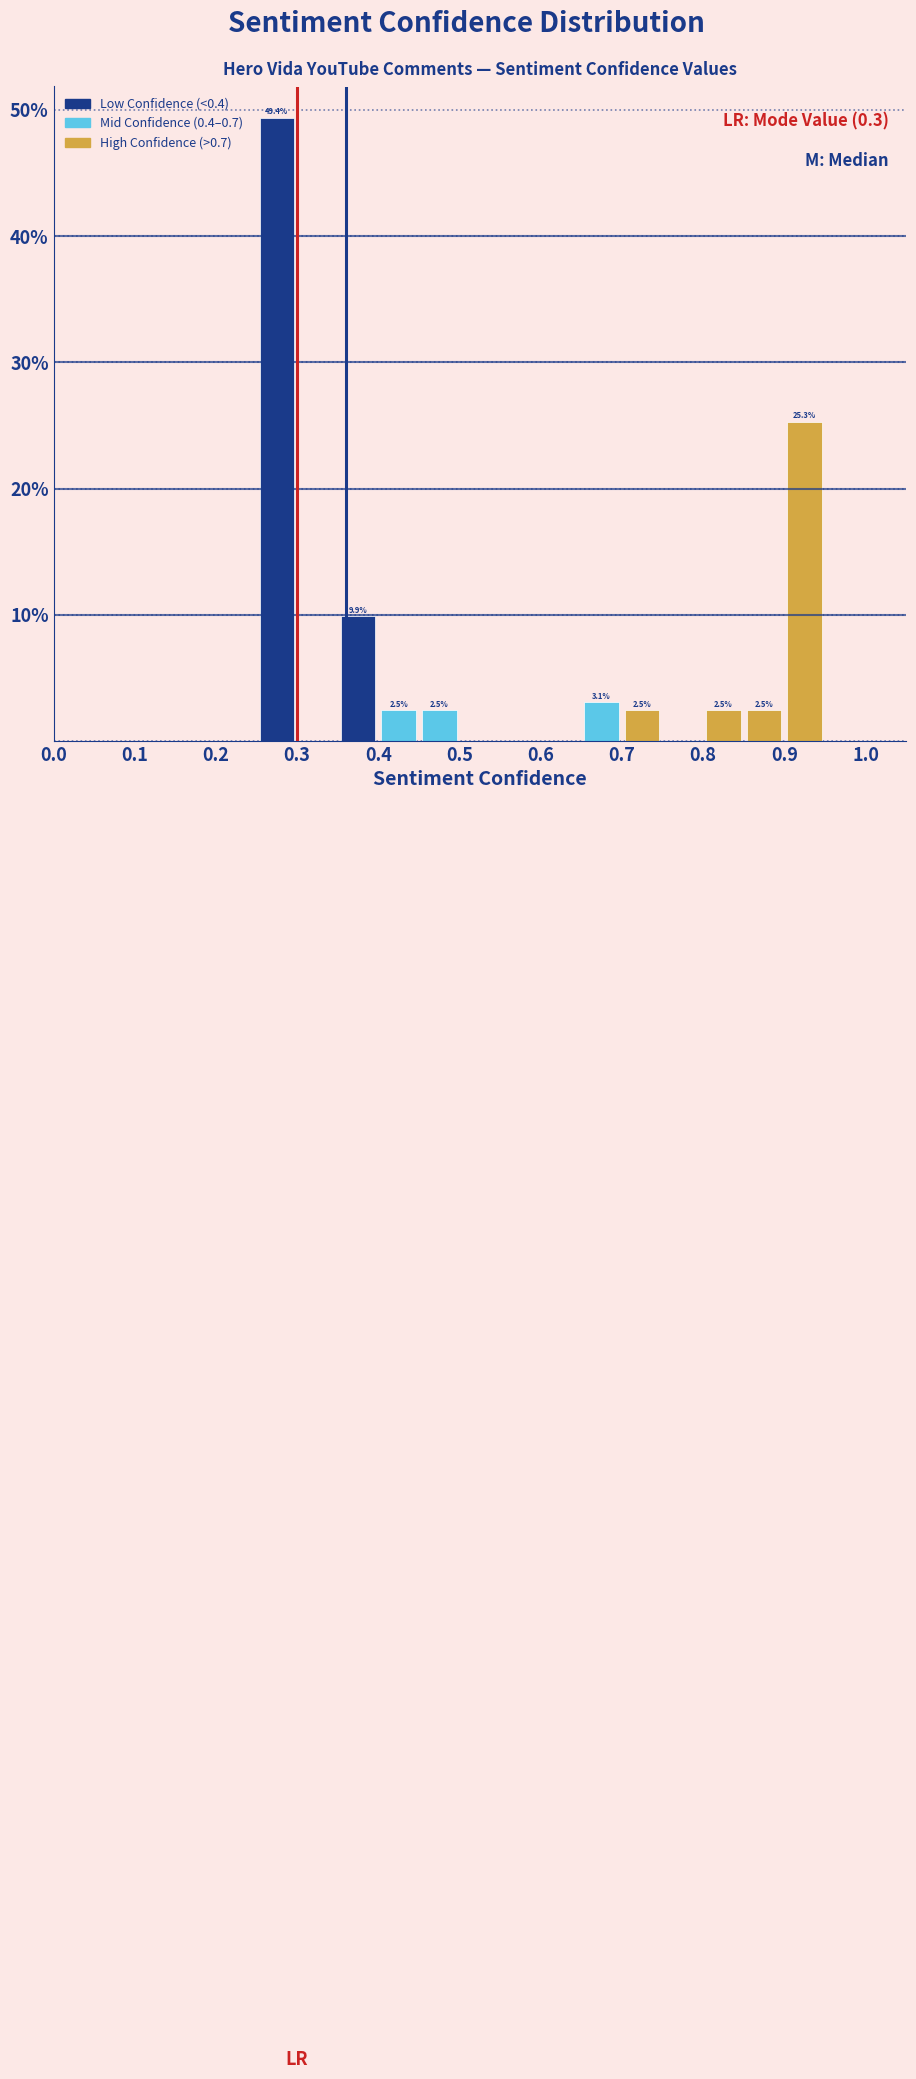

Which range on the x-axis has the tallest bar?

0.25 to 0.30